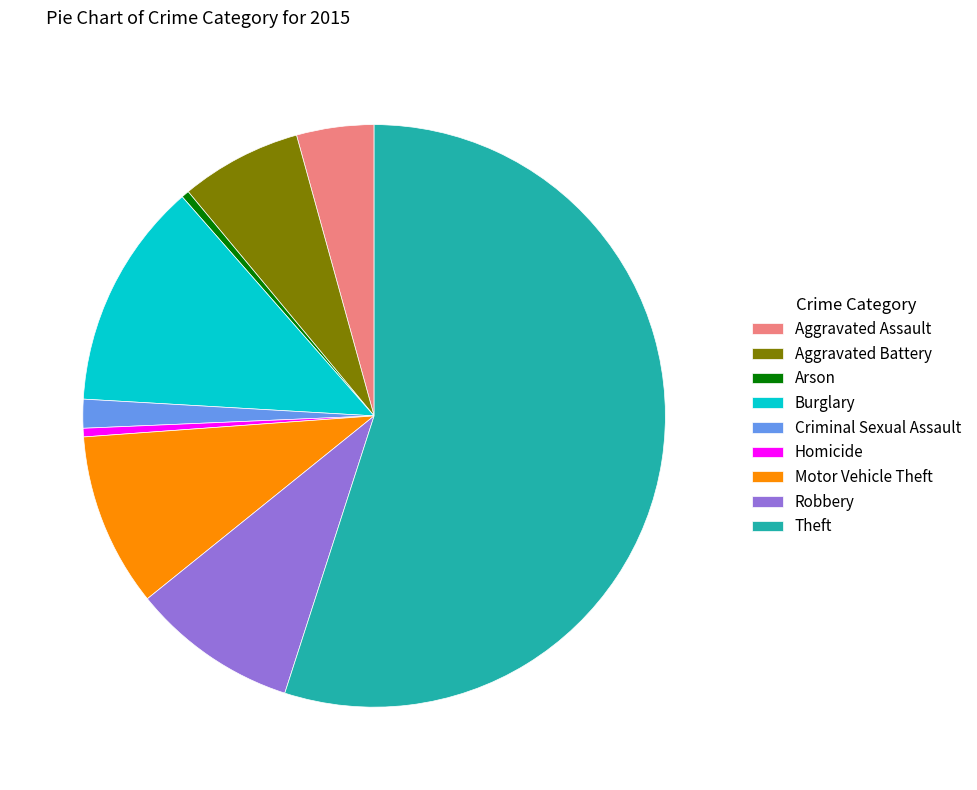

Count the number of slices in the pie.

9